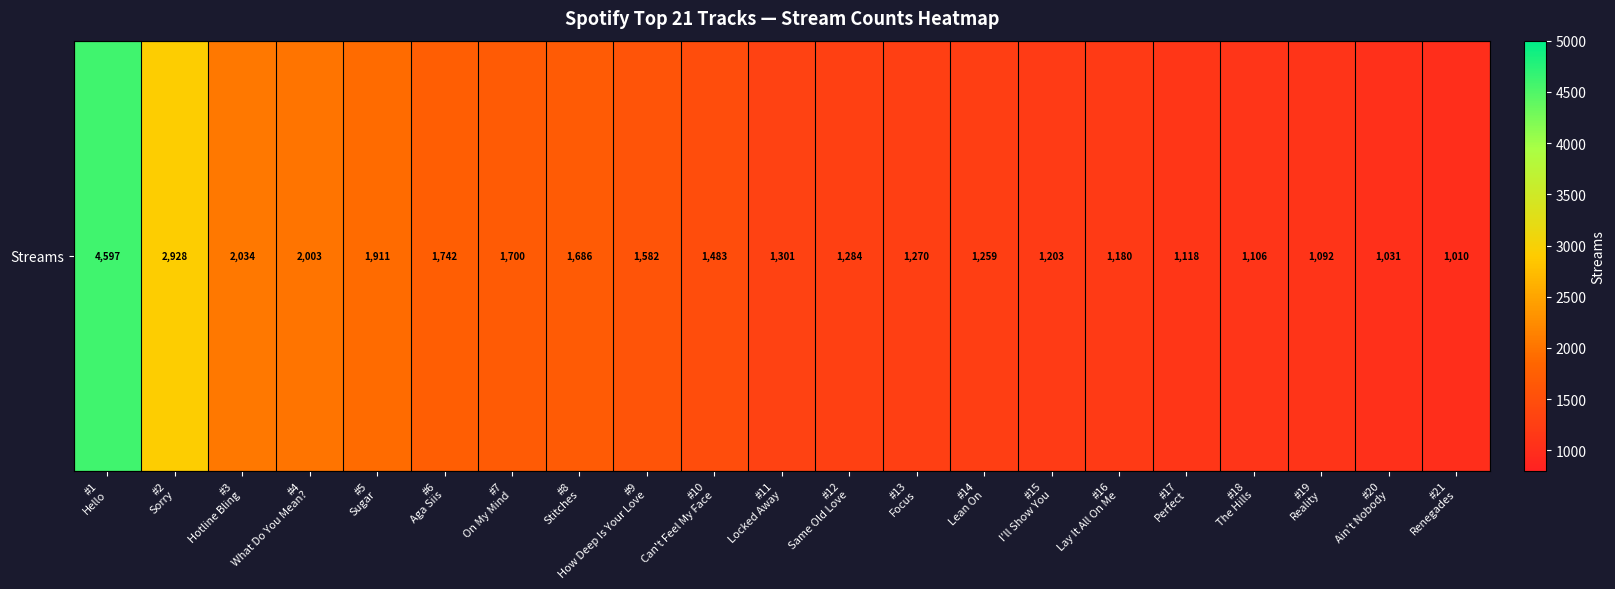

What is the change in value from #1
Hello to #6
Aga Siis?

-2855